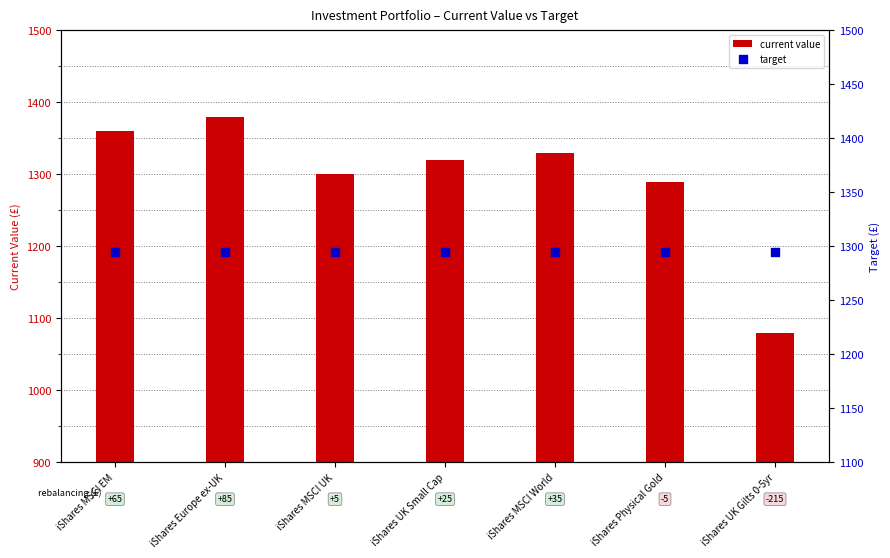

Which series reaches the maximum Y coordinate?

current value